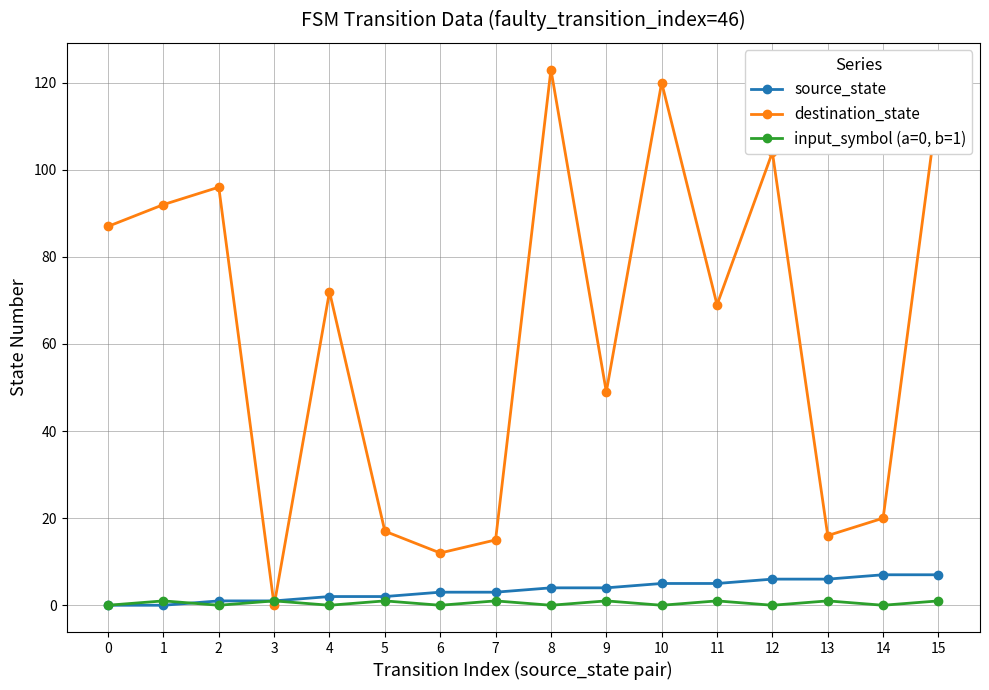

Count the number of categories in the chart.

16